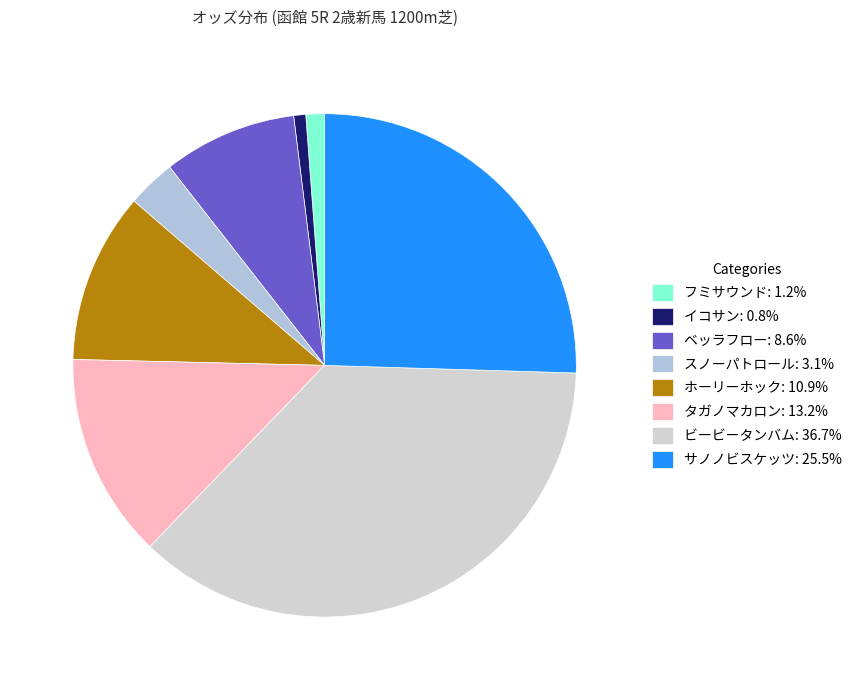

To the nearest percent, what is the average slice percentage?

12%